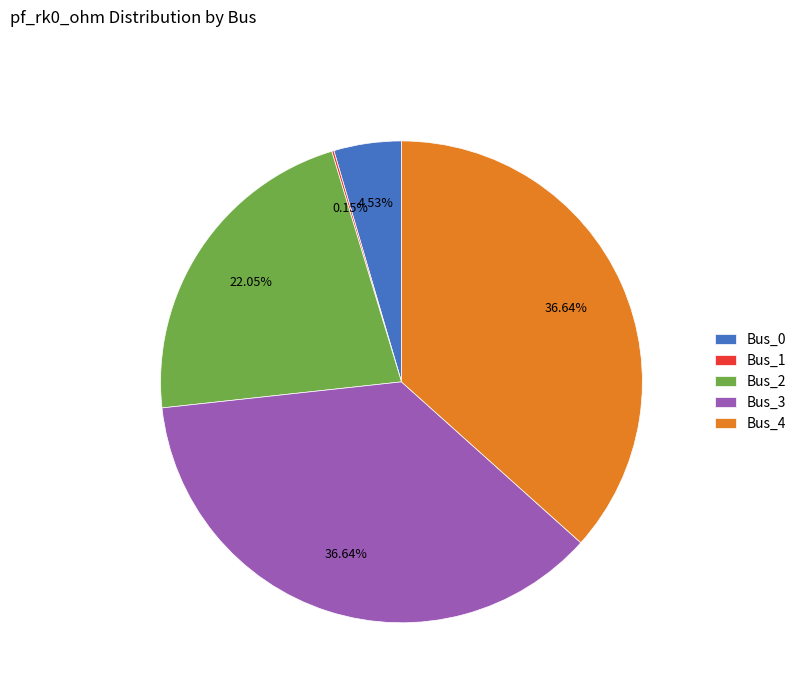

Do Bus_4 and Bus_2 together represent more than half of the pie?

Yes